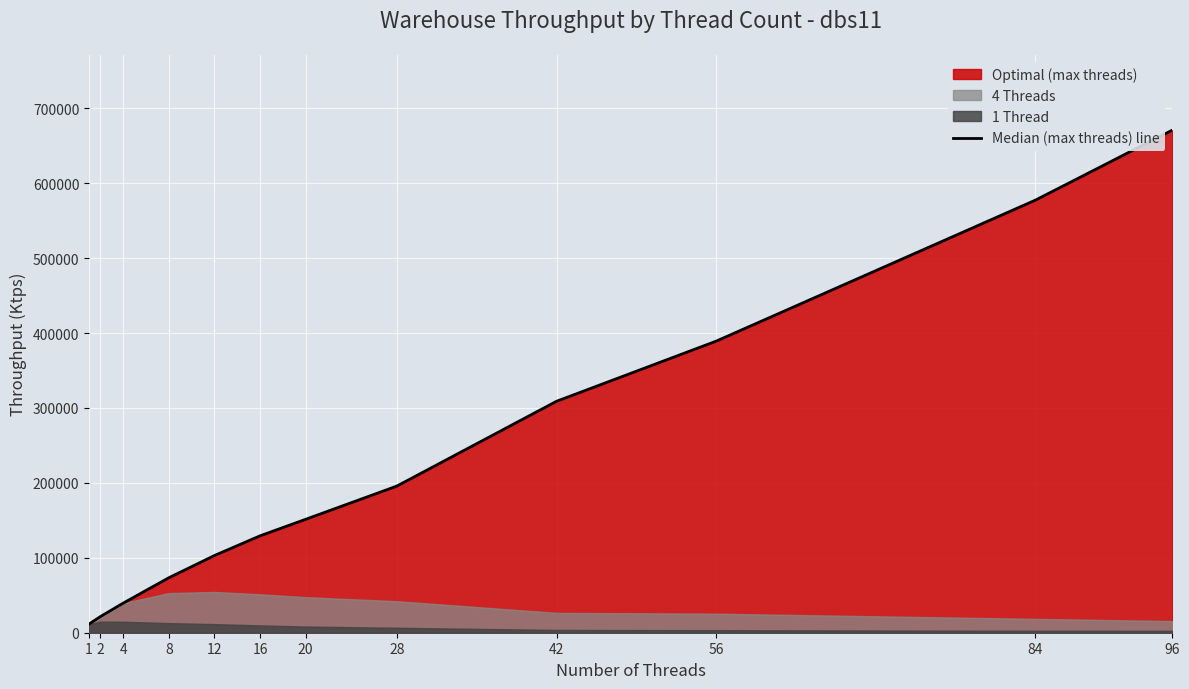

What is the value of the 10th point from the left?

389203.4